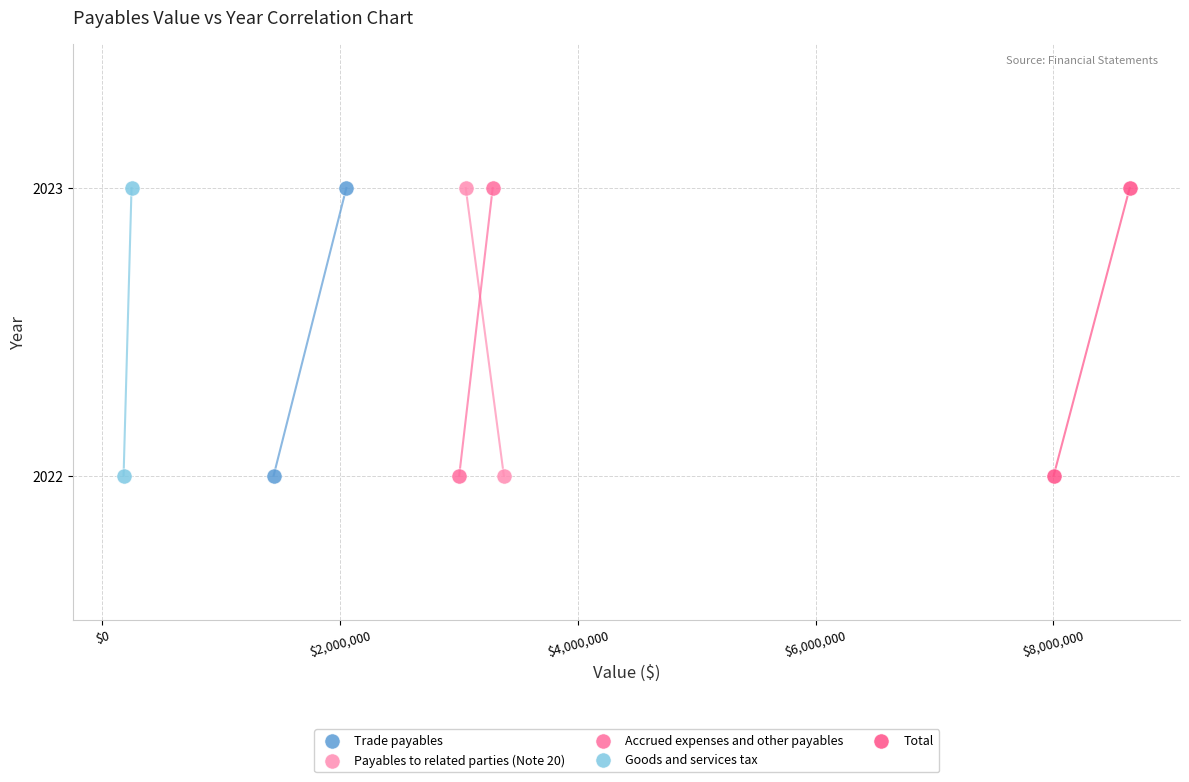

What are all the series names shown in the legend?

Trade payables, Payables to related parties (Note 20), Accrued expenses and other payables, Goods and services tax, Total